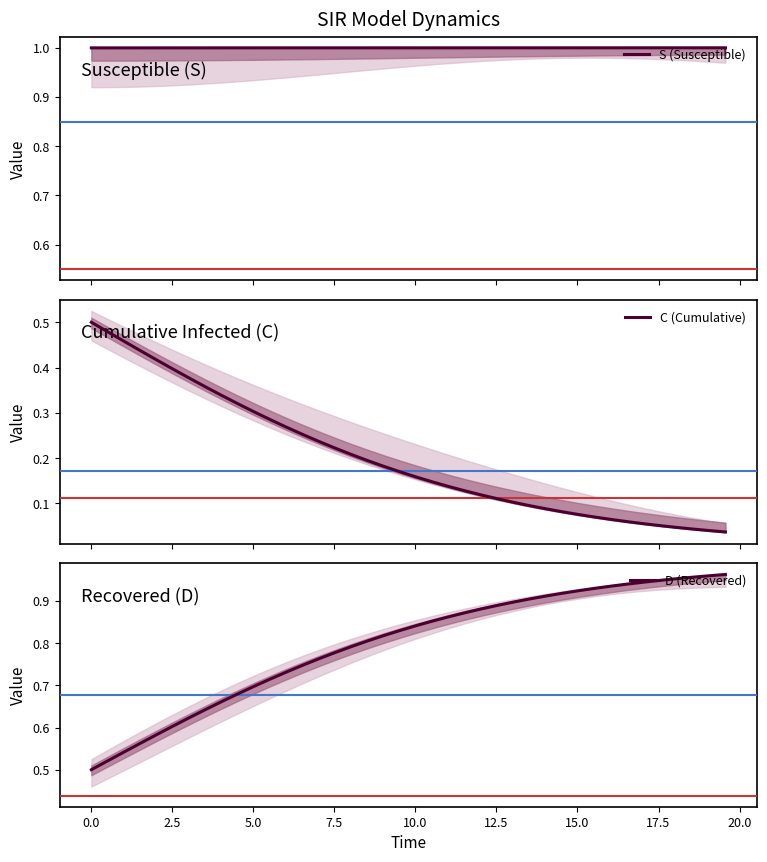

List the series in order of their peak value, highest first.

S (Susceptible), D (Recovered), C (Cumulative)